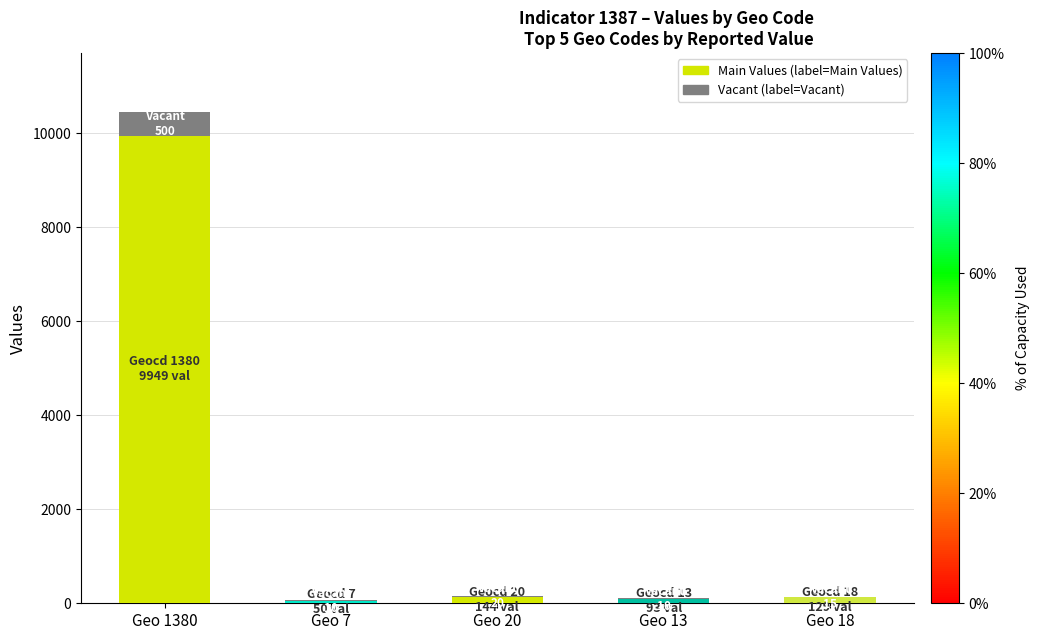

At which category is the sum across all series the highest?

Geo 1380